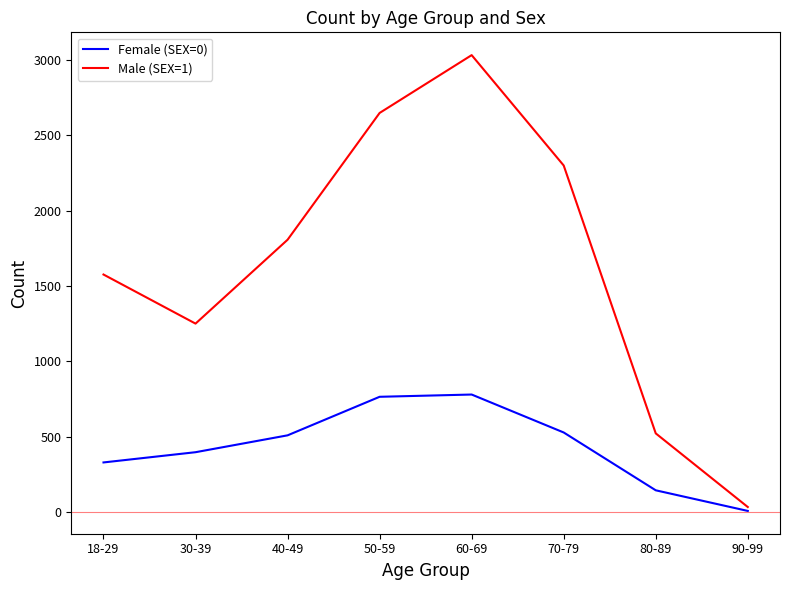

What is the sum of all Female (SEX=0) values?

3451